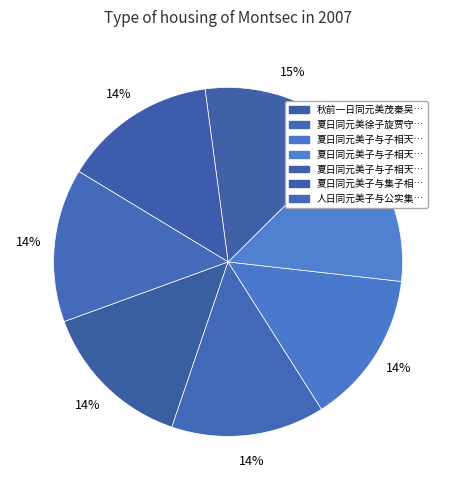

Is there a majority slice in this chart?

No